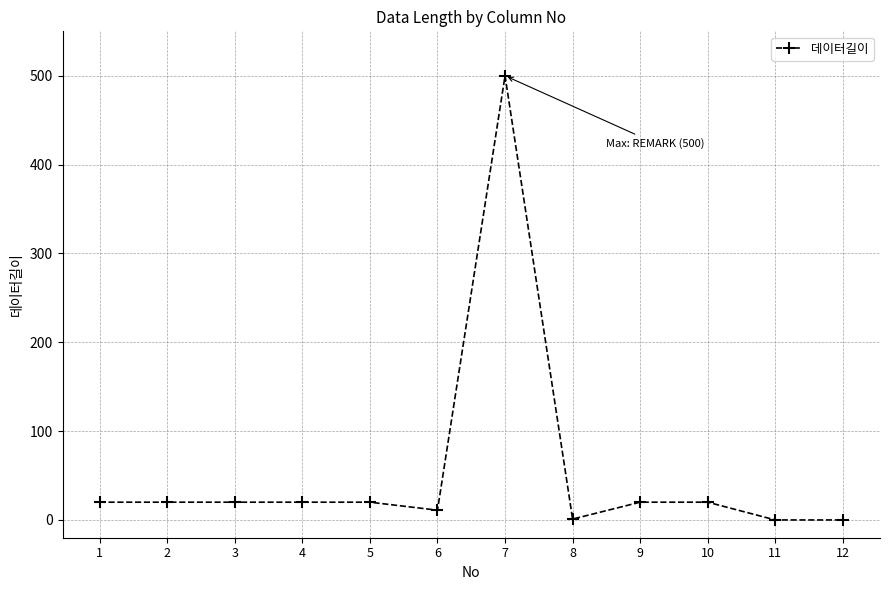

What is the average value?

54